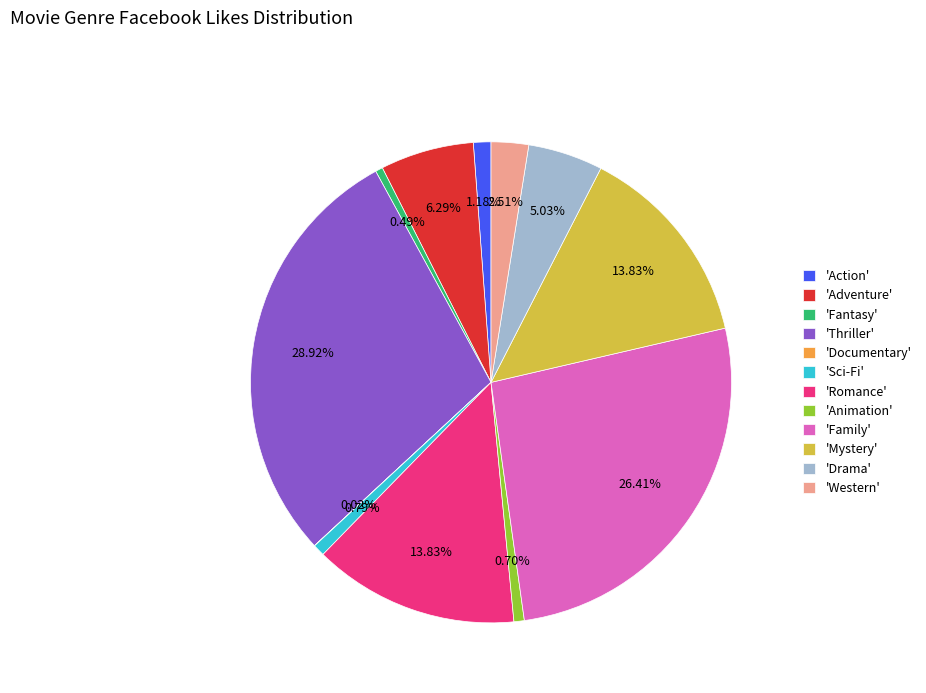

Is there a majority slice in this chart?

No